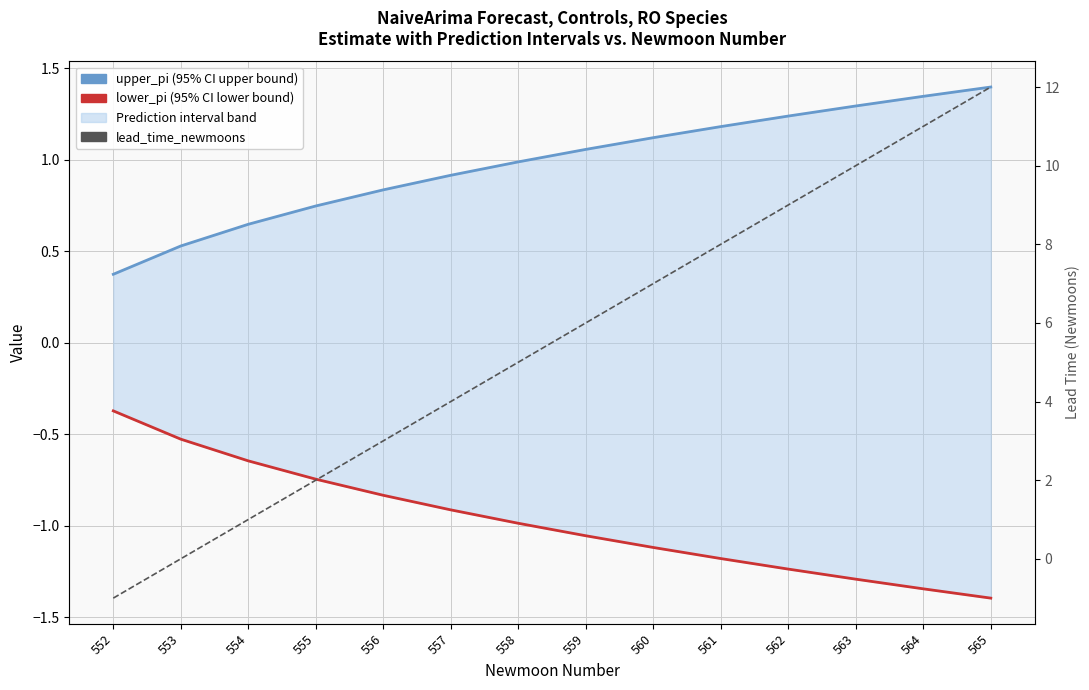

At which label does upper_pi (95% CI upper bound) reach its minimum?

552